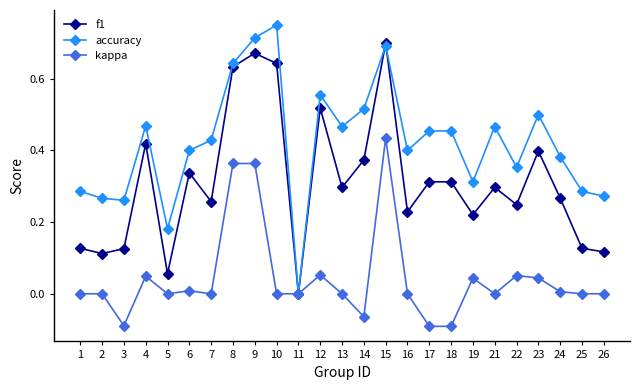

Which series has the largest range (max minus min)?

accuracy